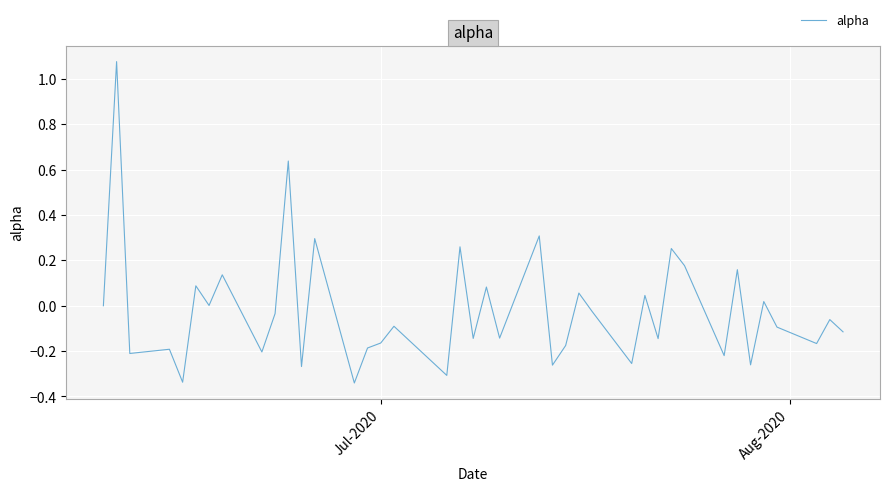

How many lines are shown in the chart?

1